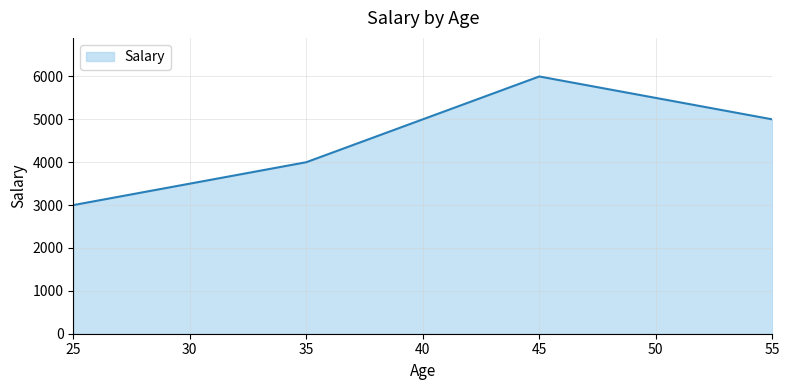

What is the change in value from 25 to 55?

+2000